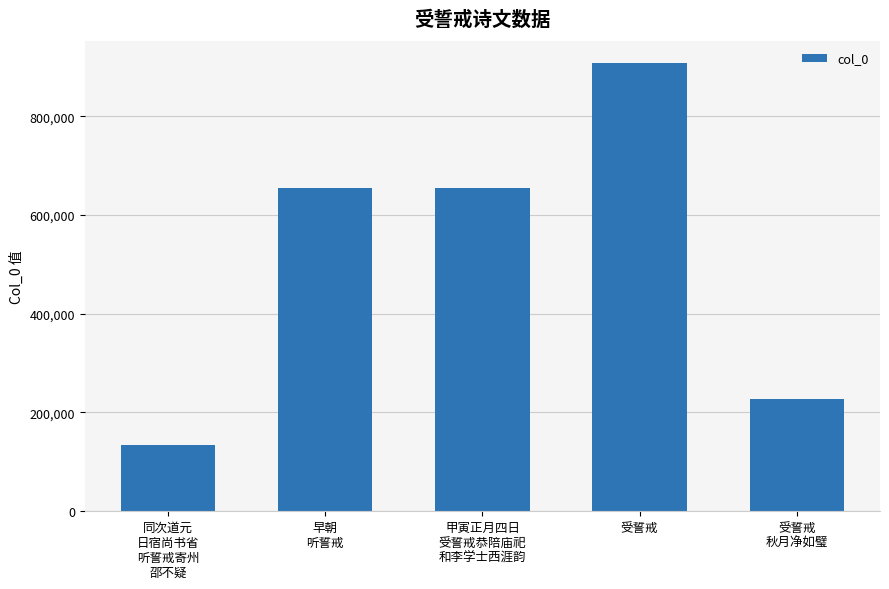

Which has a higher value, 受誓戒 or 早朝
听誓戒?

受誓戒